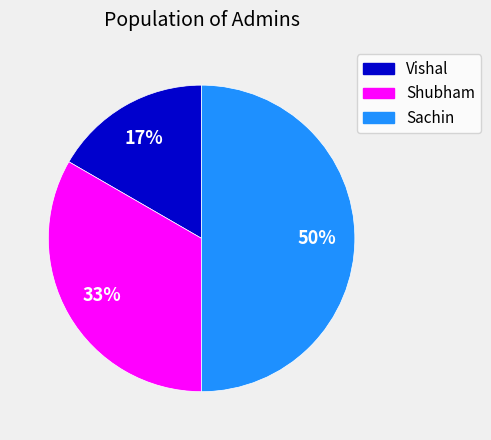

To the nearest percent, what is the combined percentage of Shubham and Vishal?

50%